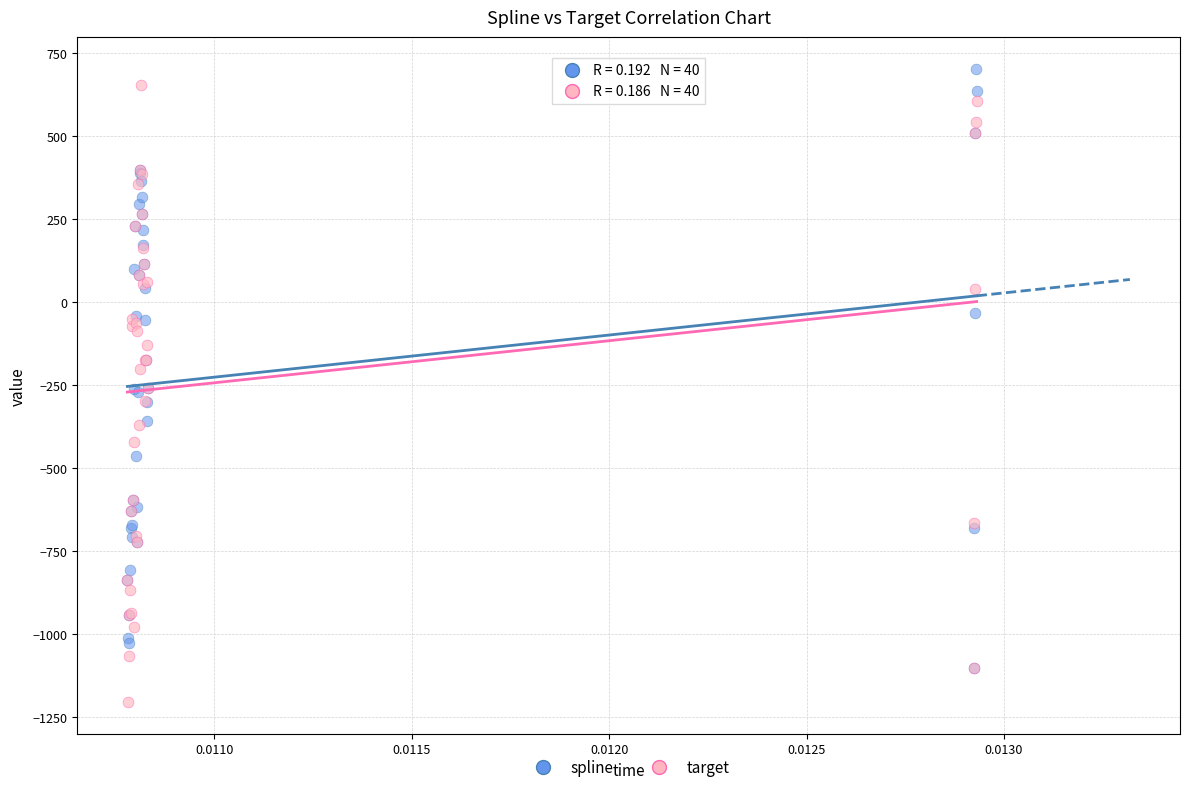

Which series contains the highest Y value?

spline